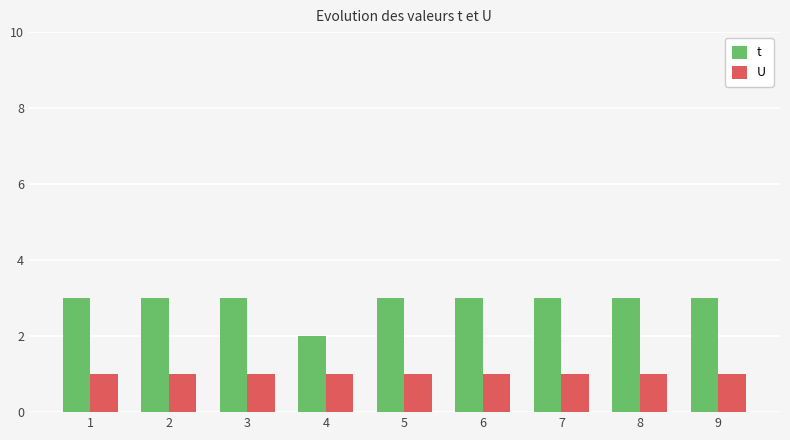

What is the value of the U bar at the 8th from the left?

1